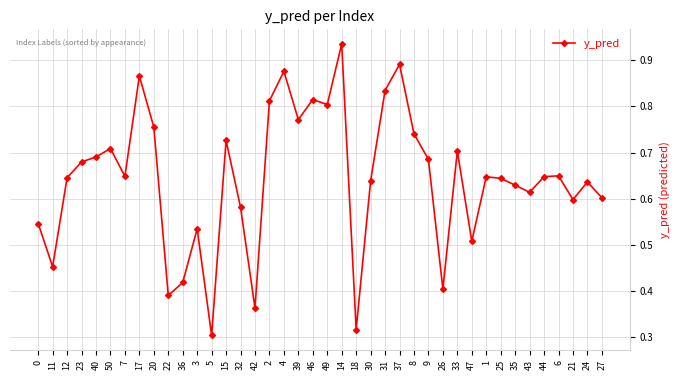

Which label corresponds to the largest value in the chart?

14